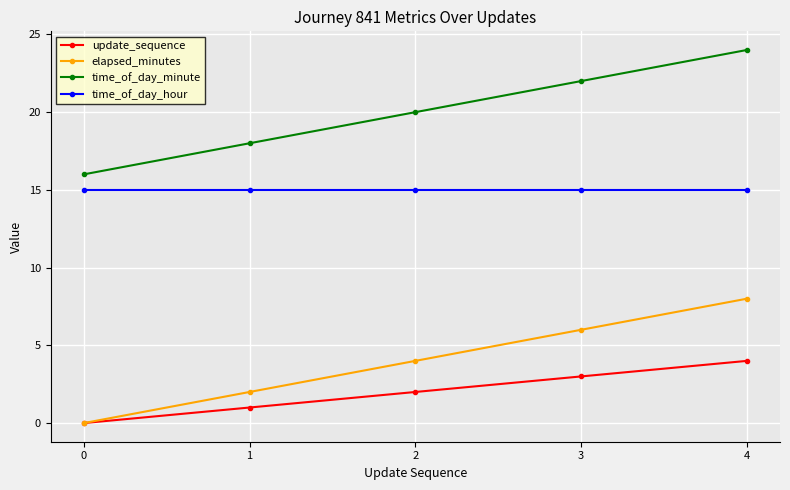

Does the chart have visible grid lines?

Yes